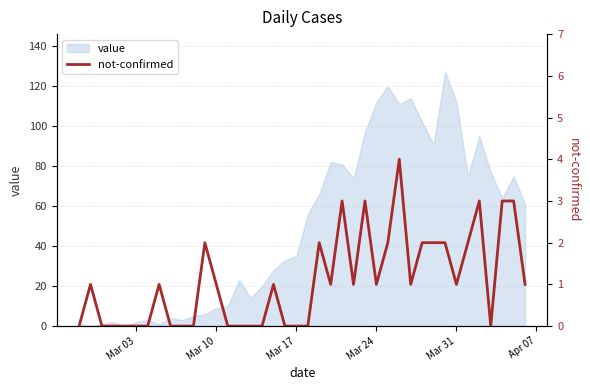

Does the chart display data point markers on the line(s)?

No